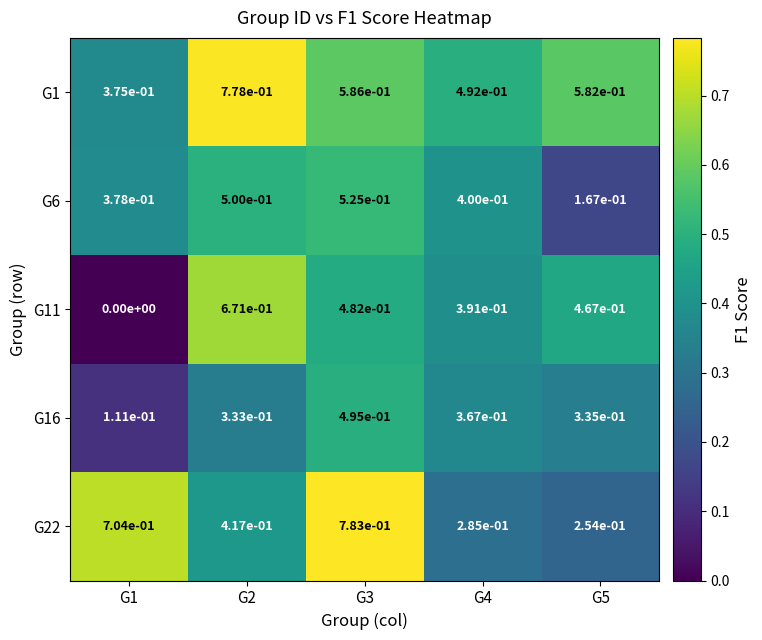

Rank the series at G2 from lowest to highest value.

G16, G22, G6, G11, G1